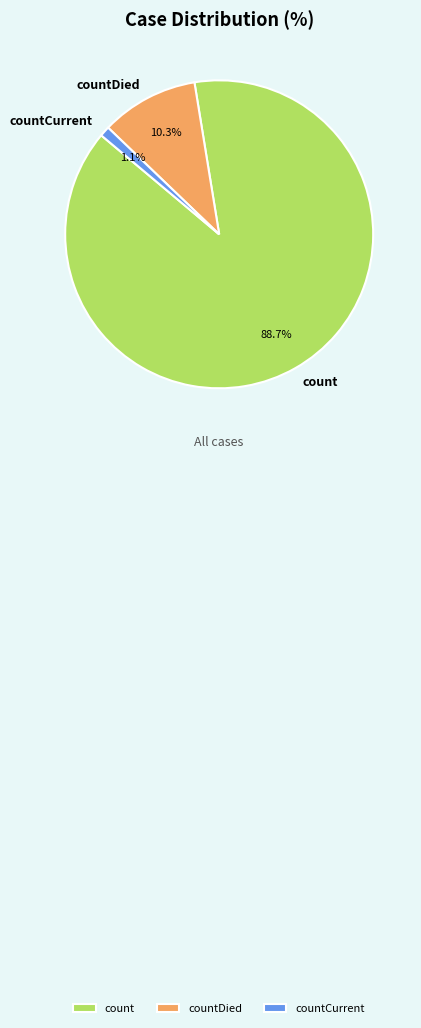

Which has a higher value, count or countCurrent?

count